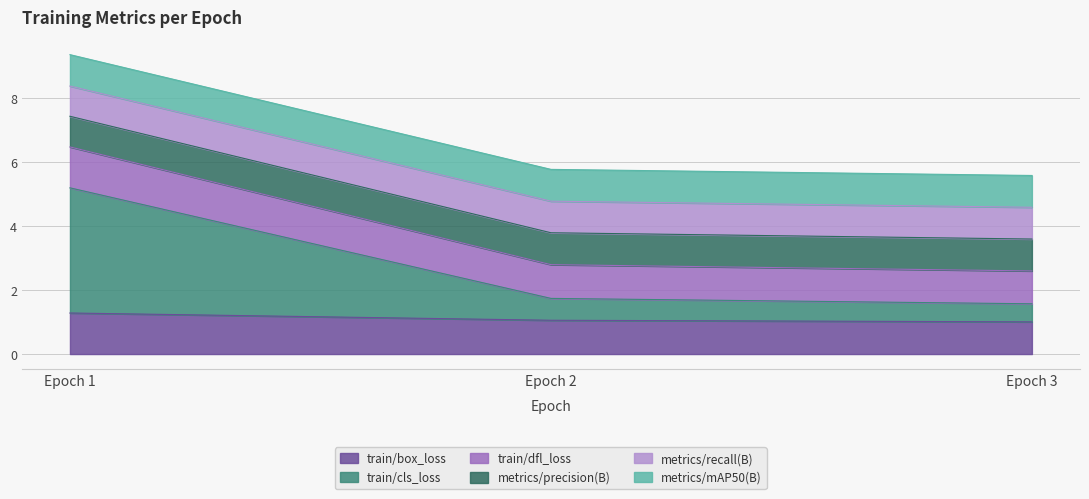

Is it true that train/box_loss equals 1.3 at Epoch 1?

True